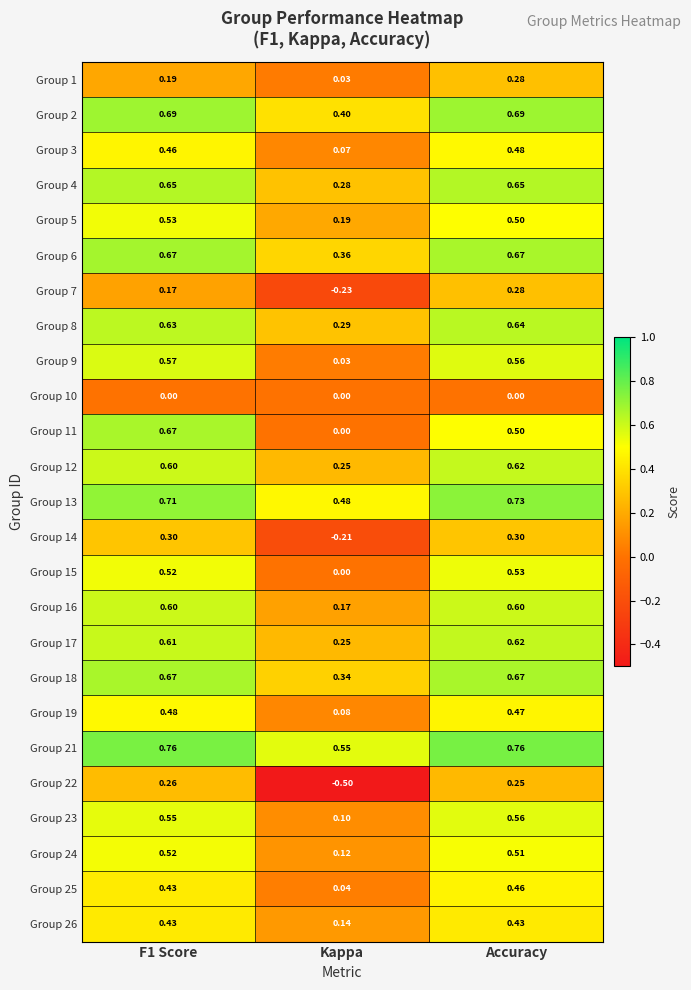

Which series has the widest spread of values?

Group 22